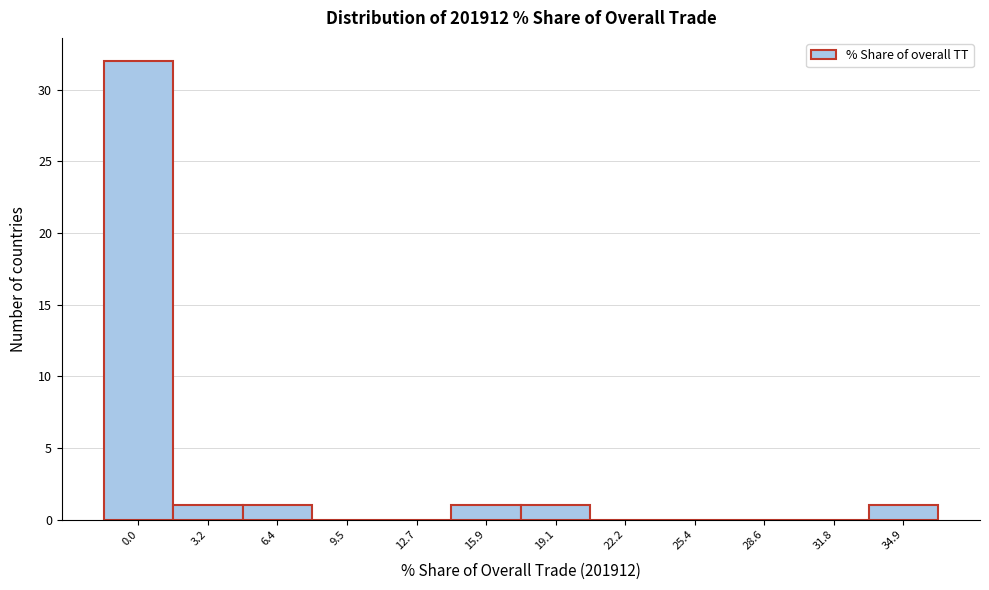

Reading left to right, list all the values displayed in this chart.

0.0=32	3.2=1	6.4=1	9.5=0	12.7=0	15.9=1	19.1=1	22.2=0	25.4=0	28.6=0	31.8=0	34.9=1